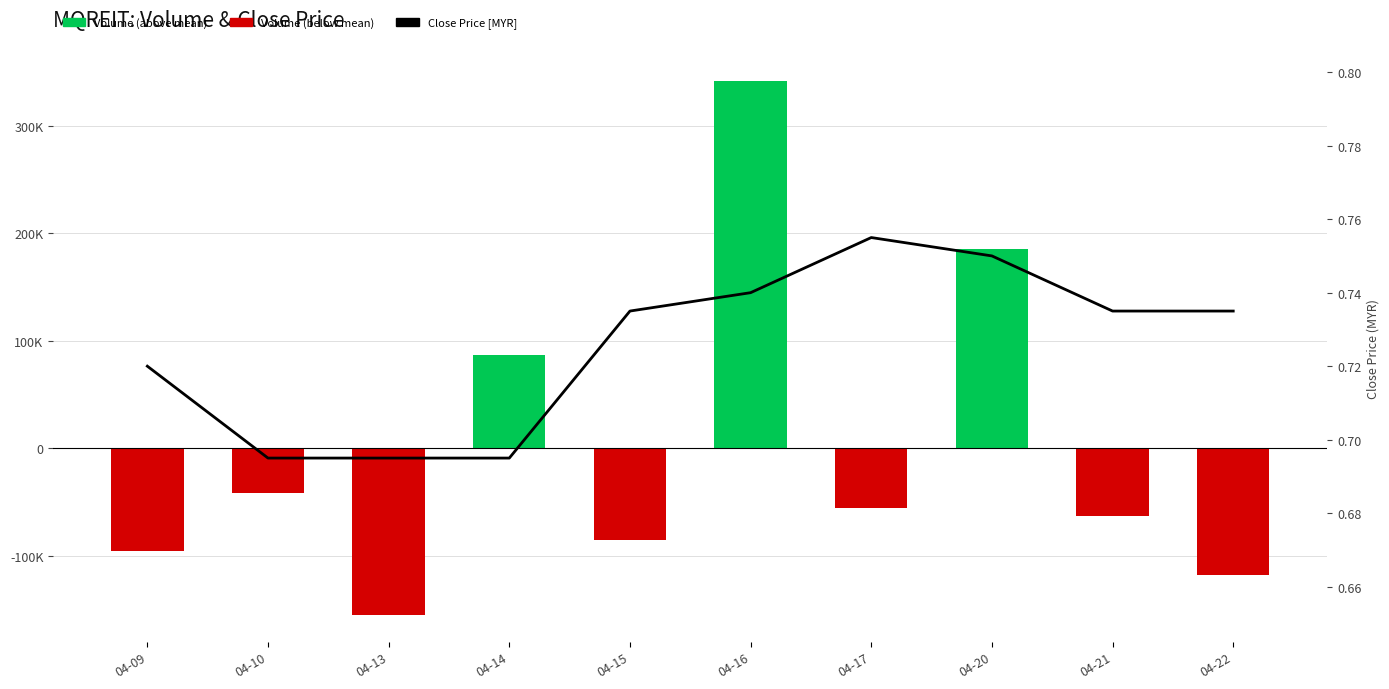

Reading left to right, list all the values displayed in this chart.

Volume (centered): 04-09=-95250.0	04-10=-41250.0	04-13=-155350.0	04-14=87050.0	04-15=-85750.0	04-16=342350.0	04-17=-55950.0	04-20=185150.0	04-21=-63450.0	04-22=-117550.0
Close Price: 04-09=0.7	04-10=0.7	04-13=0.7	04-14=0.7	04-15=0.7	04-16=0.7	04-17=0.8	04-20=0.8	04-21=0.7	04-22=0.7